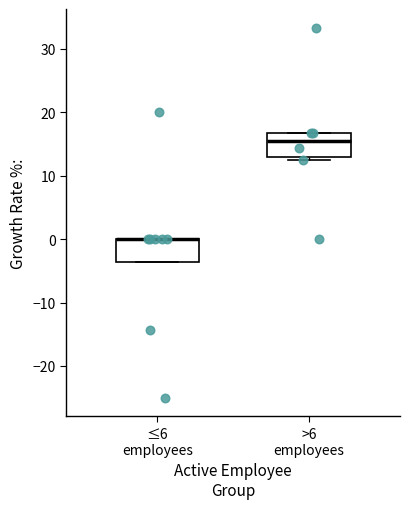

Where is the upper edge of the box for ≤6 employees on the y-axis? The values are not printed on the chart, so give them approximately, as read against the axis.

0